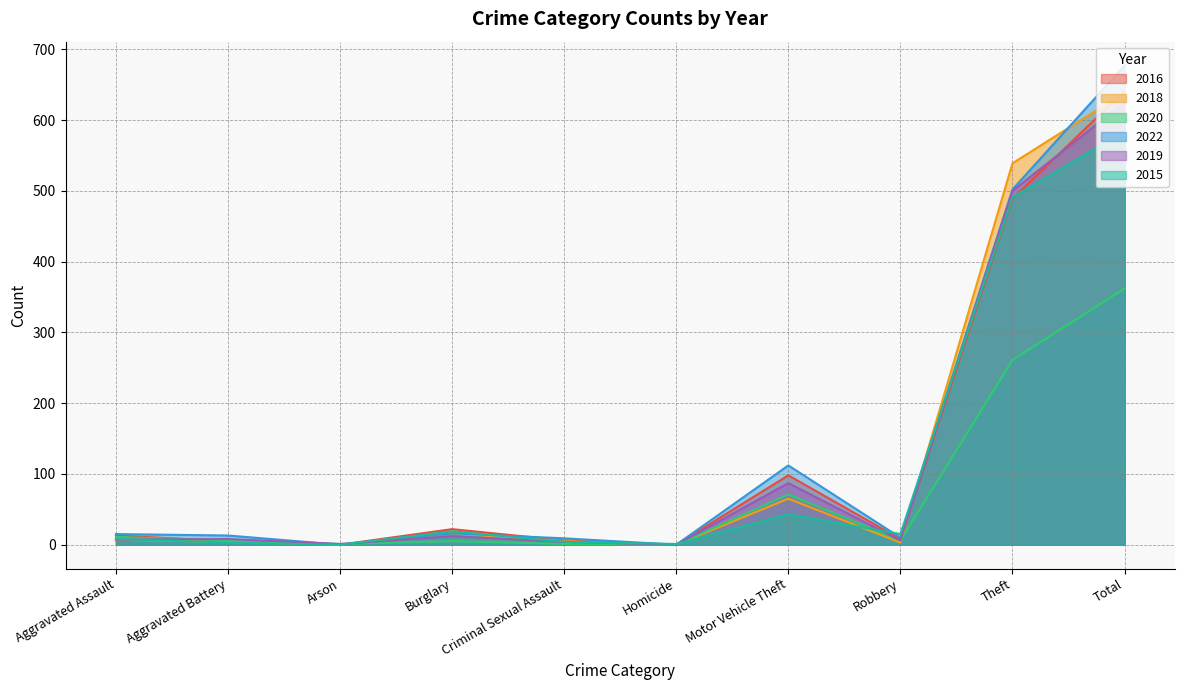

What are all the series names shown in the legend?

2016, 2018, 2020, 2022, 2019, 2015